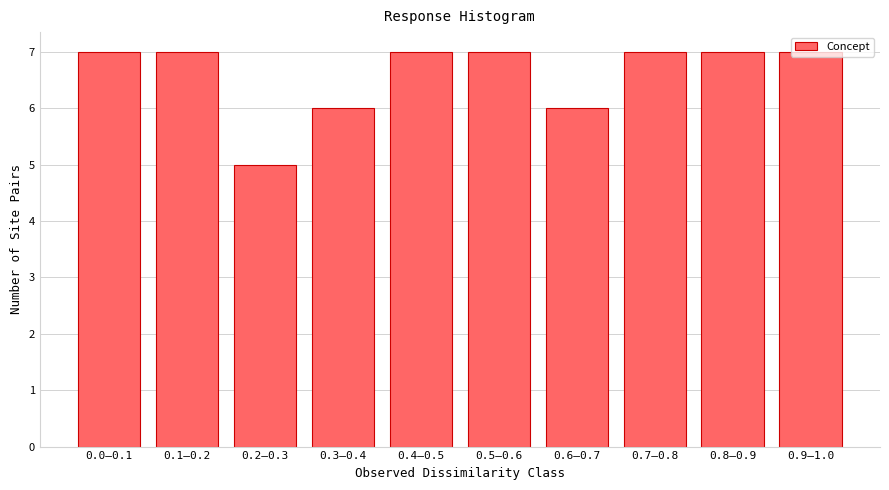

Which label corresponds to the smallest value in the chart?

0.2–0.3